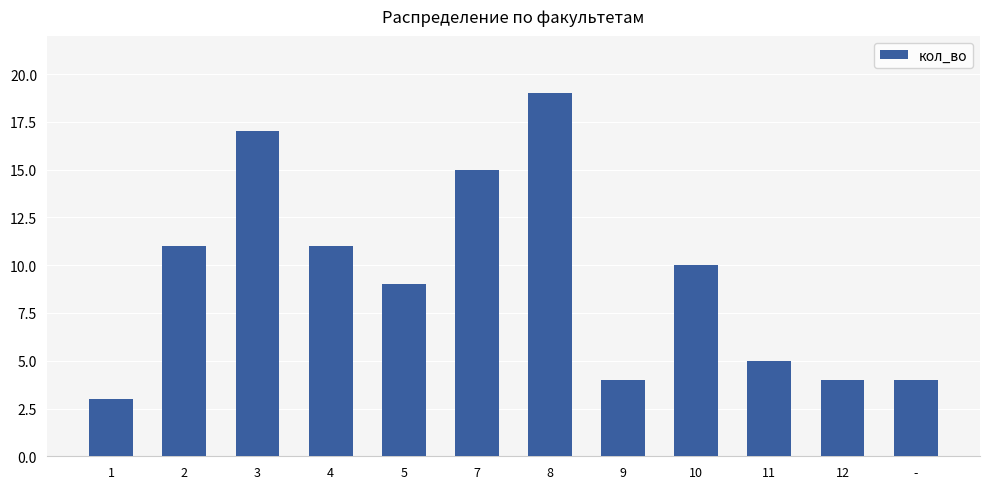

What is the difference between the second highest and second lowest values?

13